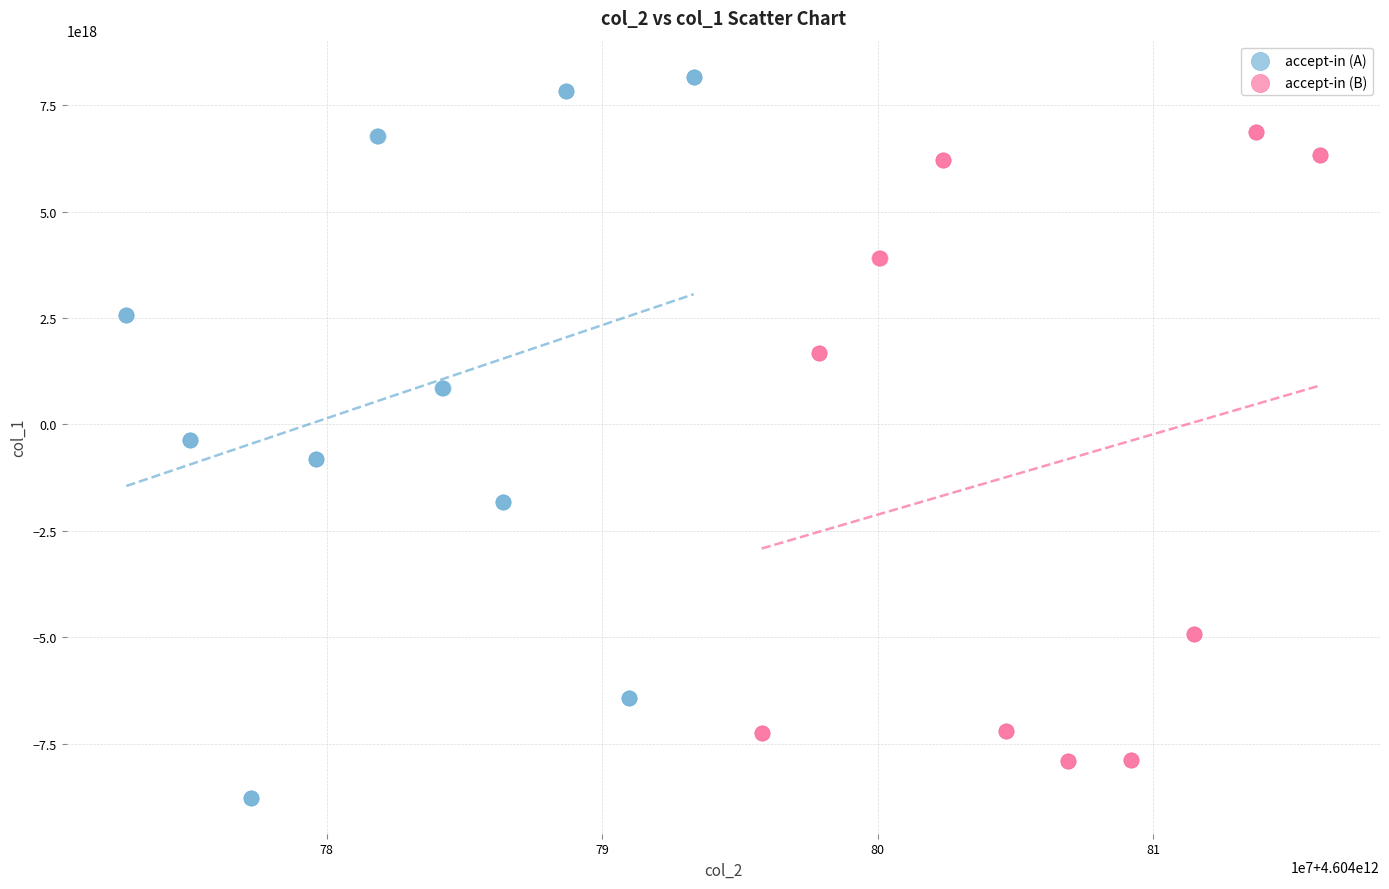

Which series has the widest spread of Y values?

accept-in (A)